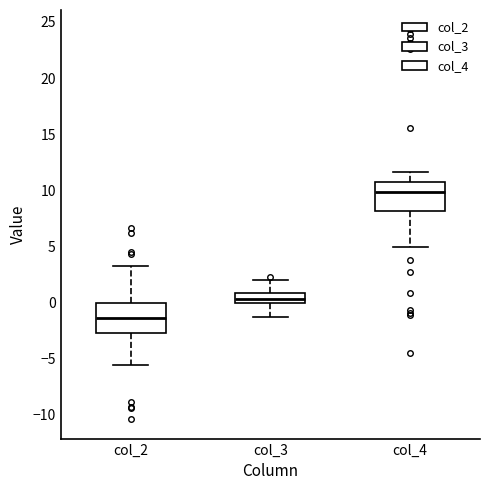

Where does the median line of the box for col_2 sit on the y-axis? The values are not printed on the chart, so give them approximately, as read against the axis.

-1.5